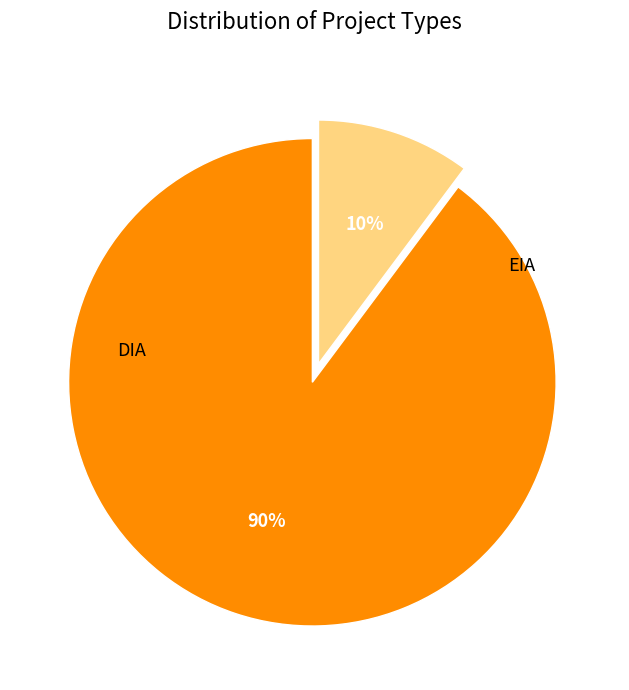

To the nearest percent, what portion does DIA represent?

90%